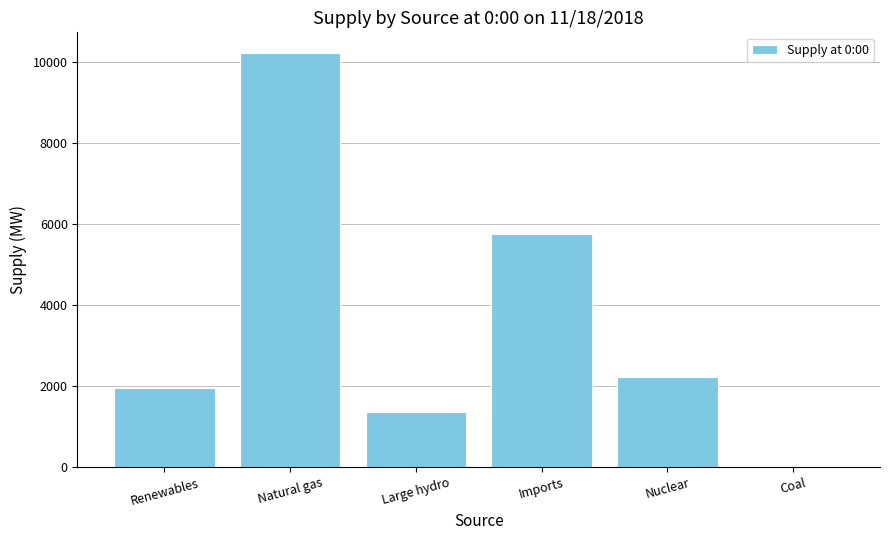

Which has a higher value, Nuclear or Renewables?

Nuclear